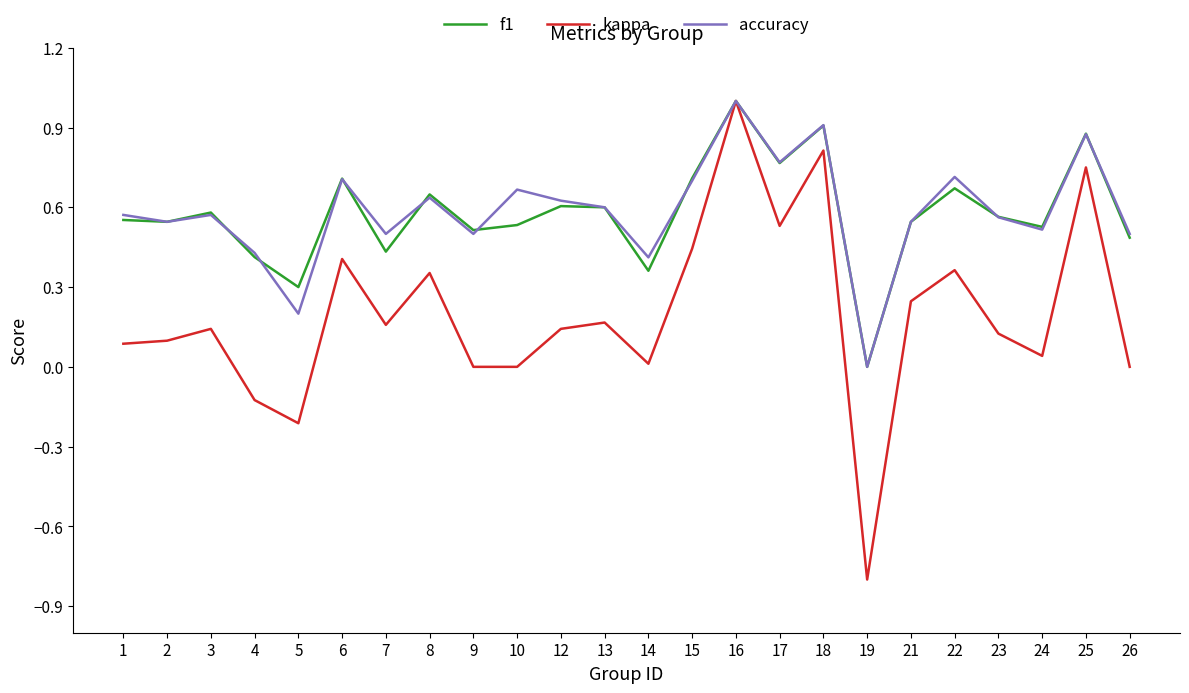

Which series has the widest spread of values?

kappa